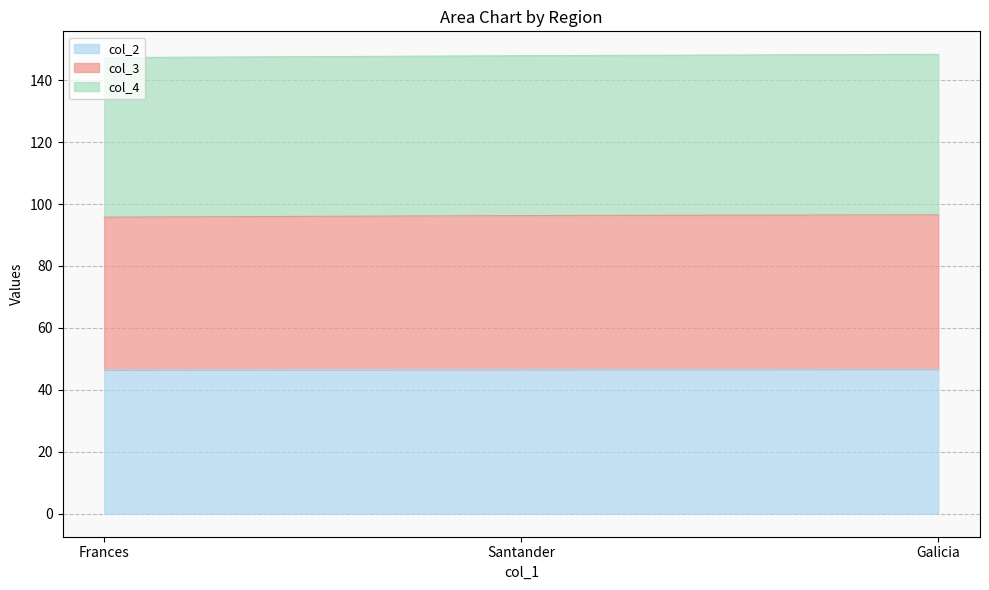

At which category is the sum across all series the highest?

Galicia